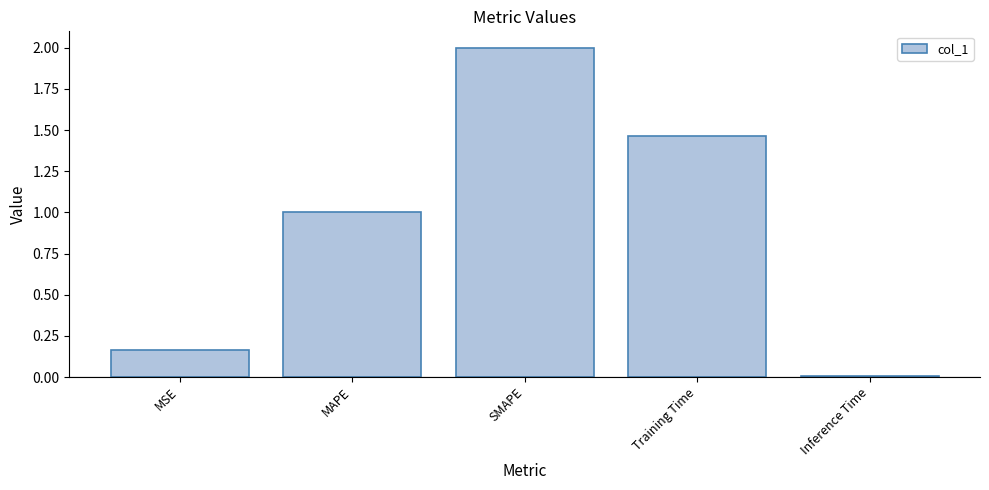

Are the bars horizontal?

No